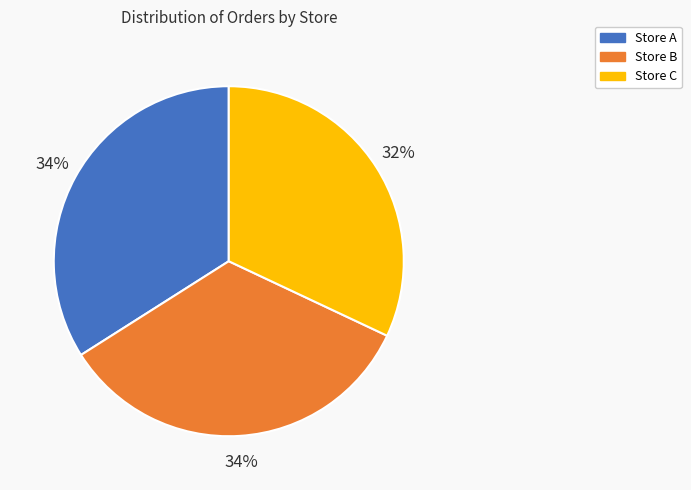

To the nearest percent, what portion does Store C represent?

32%